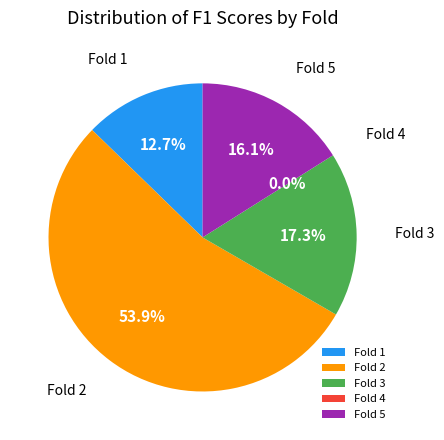

Is the sum of Fold 2 and Fold 4 greater than half?

Yes